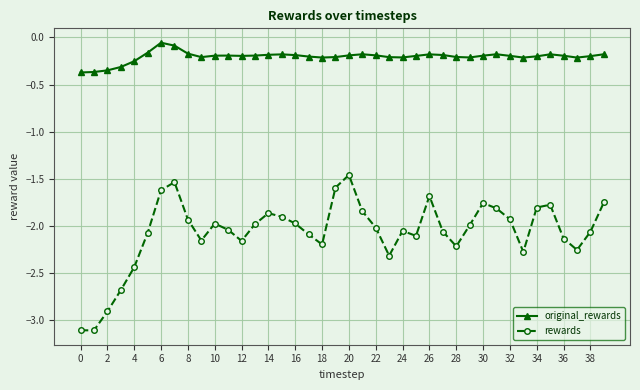

Count the number of data series in this chart.

2